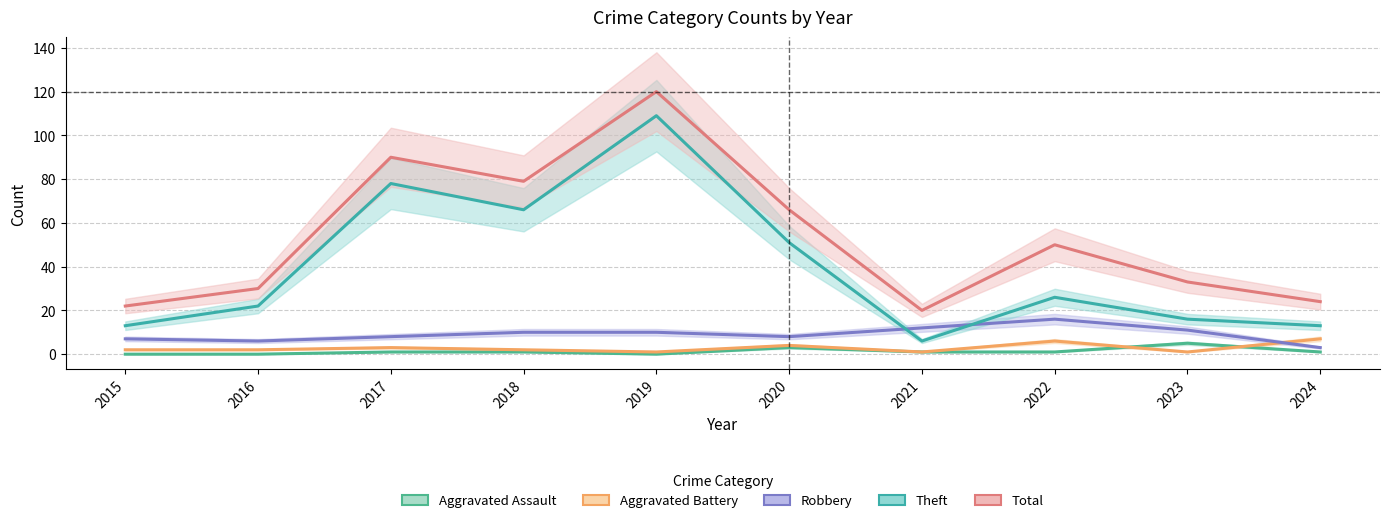

The value of Robbery at 2022 is 28. True or false?

False